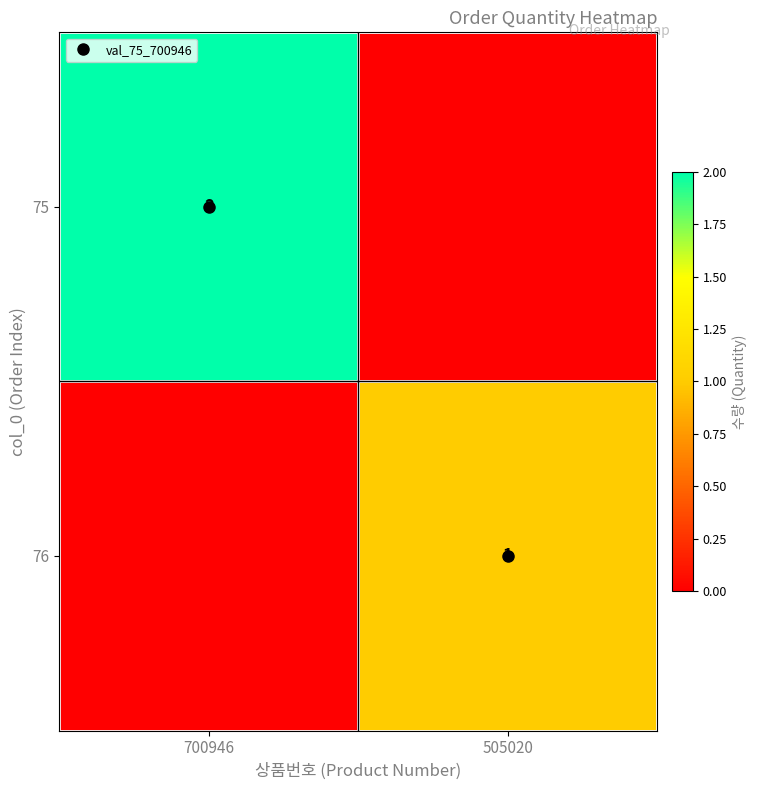

Which has a higher value, 700946 or 505020?

700946